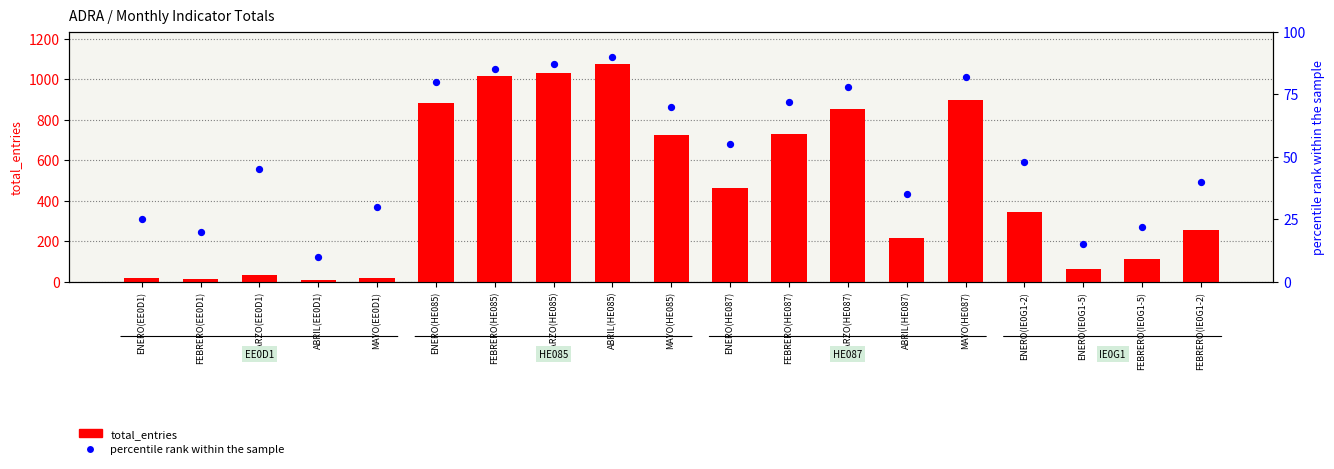

What is the total value across all series at FEBRERO(HE087)?

799